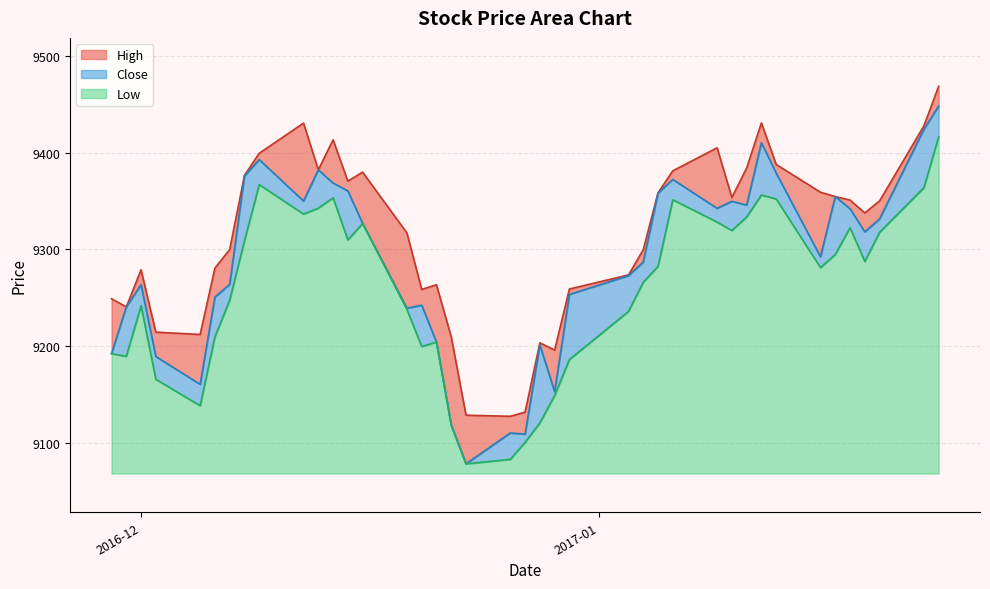

What is the difference between the maximum and second lowest values in the High series?

339.5